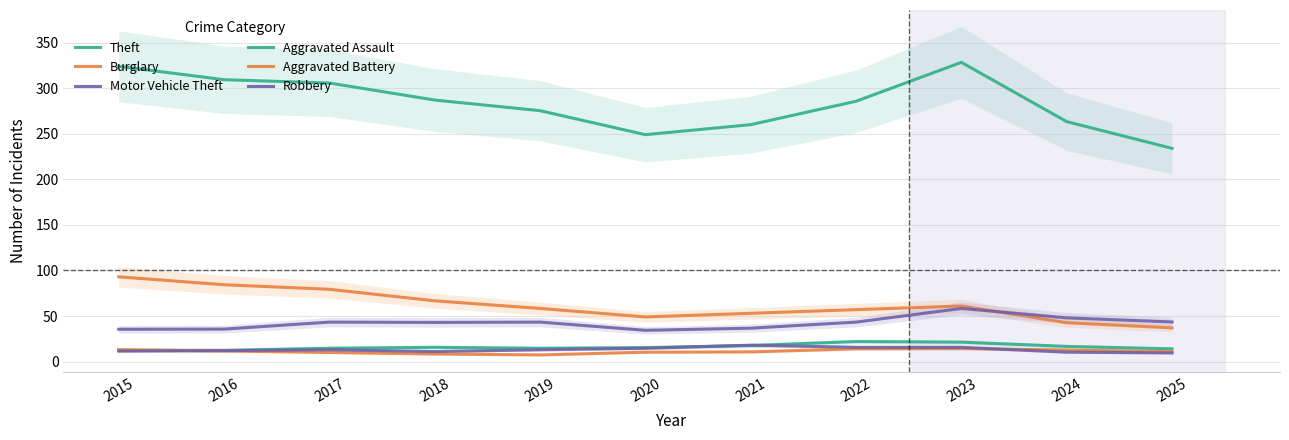

True or false: Aggravated Battery has more than 1 points higher than both neighbors.

False